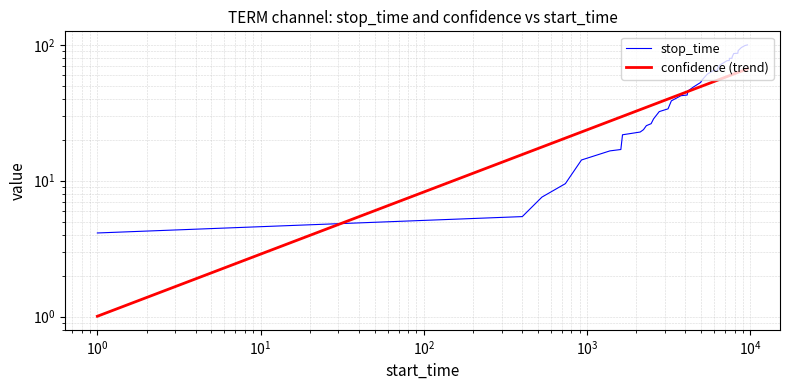

What is the difference between the maximum and minimum values?

95.9